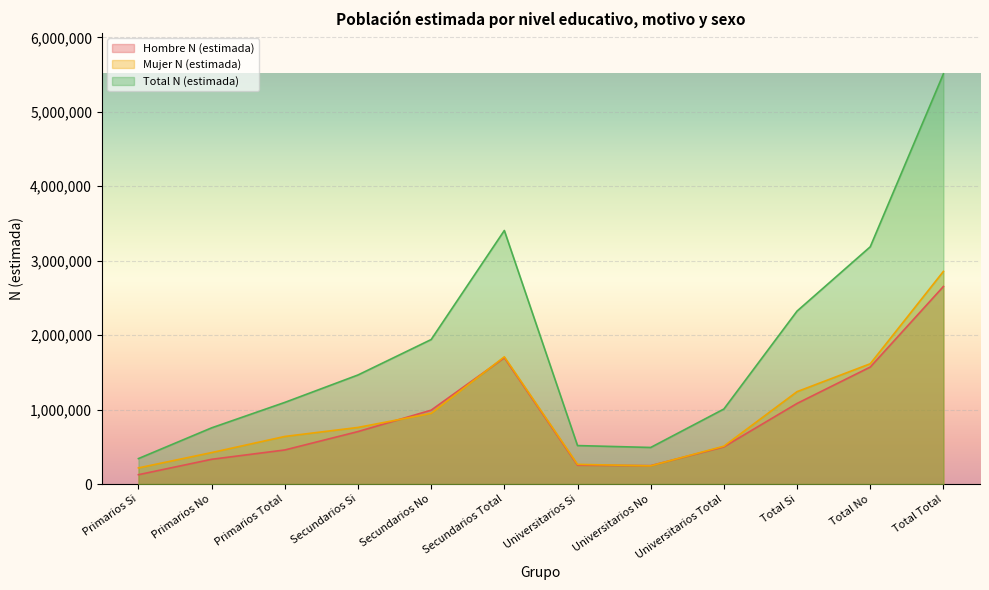

In Total N (estimada), how many points are lower than both neighbors (excluding endpoints)?

1